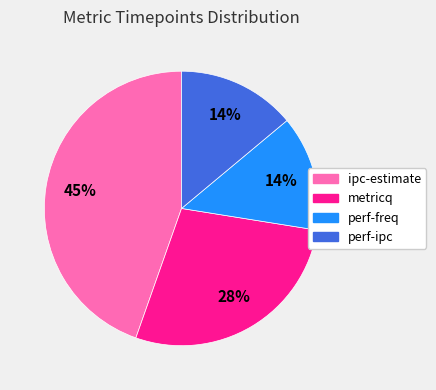

Is it true that perf-ipc is 14% of the pie?

True